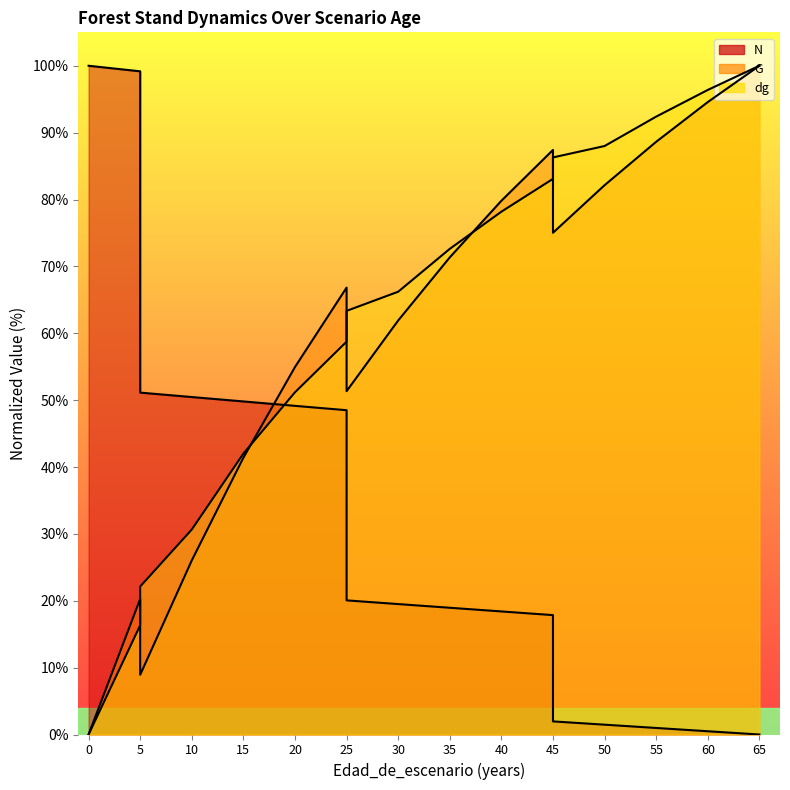

What is the maximum value for N?

100.0